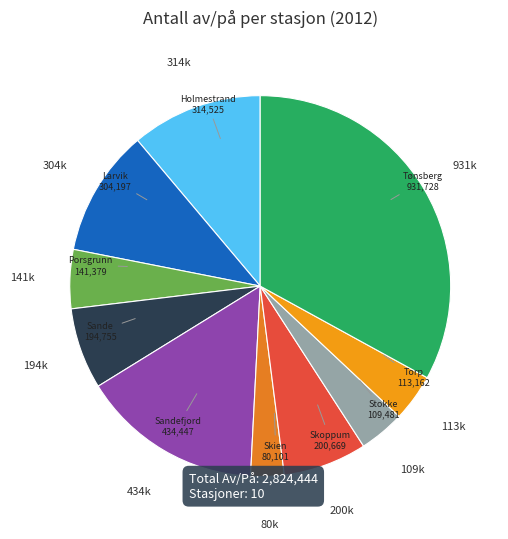

Count the number of slices in the pie.

10